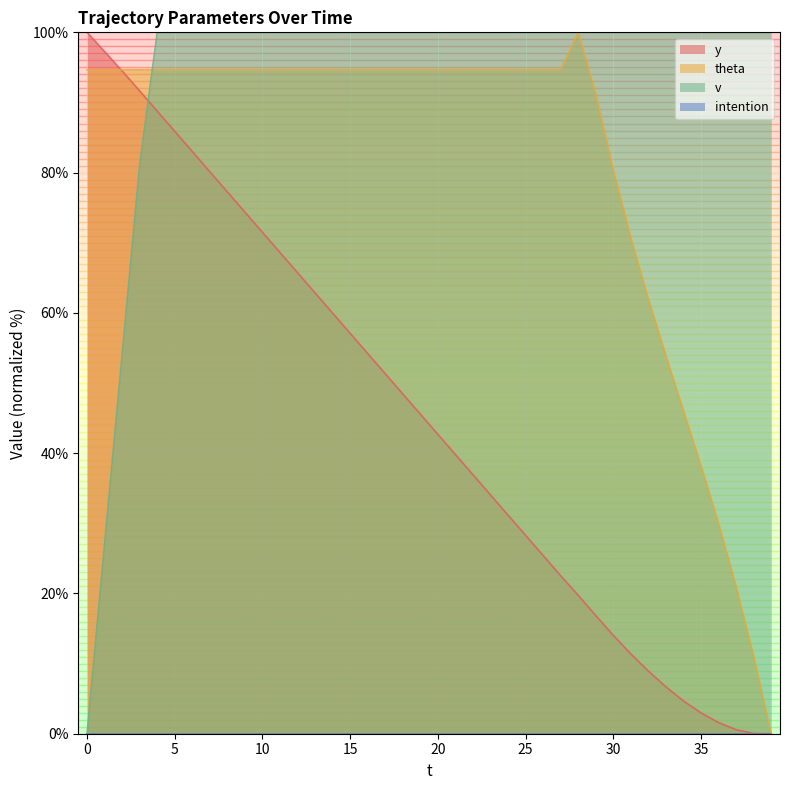

What is the value of the theta point at the 9th from the left?

94.7